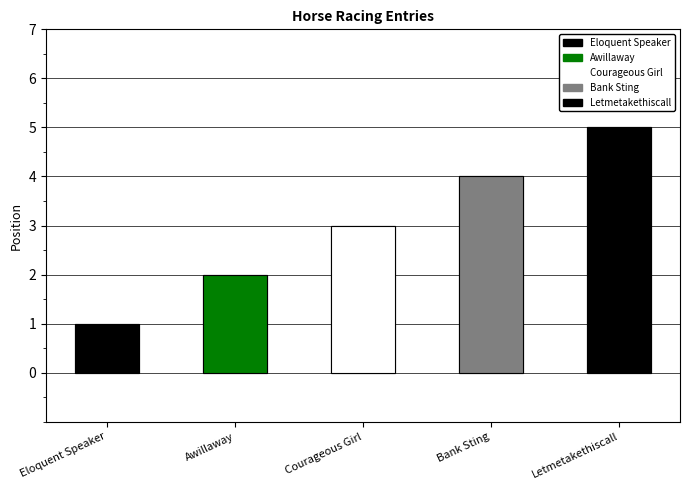

Is it true that the value at Bank Sting is 6?

False